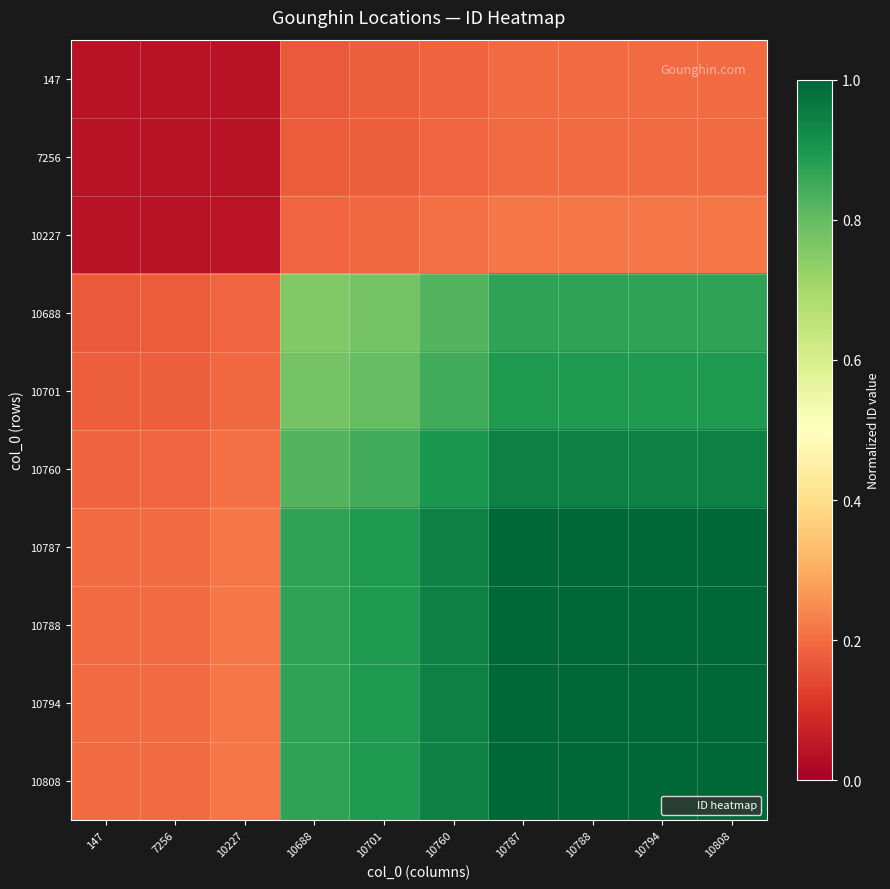

Which series has the largest total across all categories?

10808